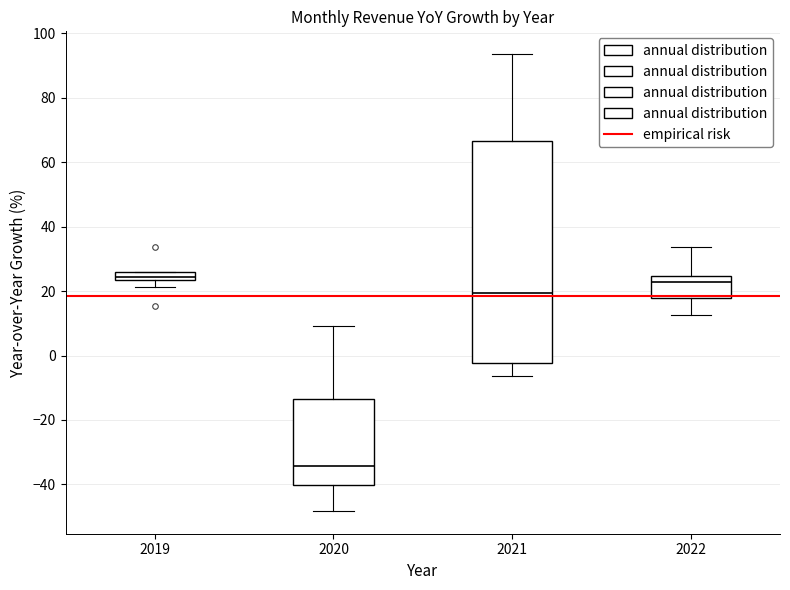

Where does the upper whisker of the box at x = 2020 end on the y-axis? The values are not printed on the chart, so give them approximately, as read against the axis.

10